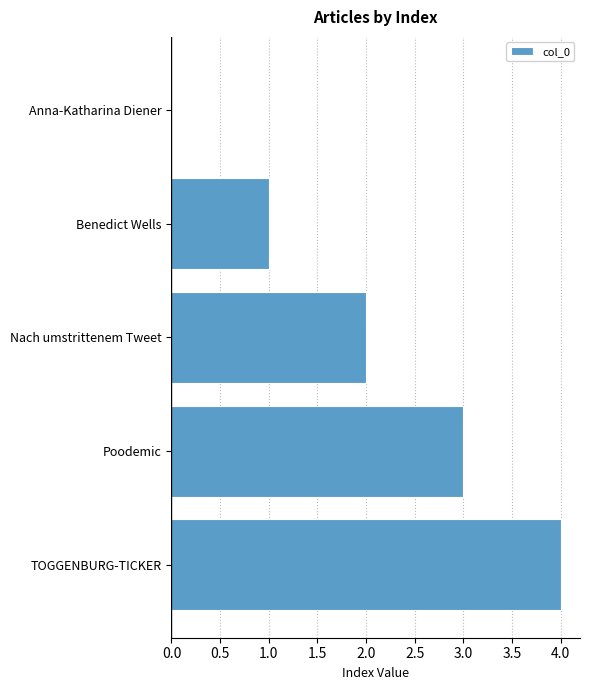

The value at Benedict Wells is 1. True or false?

True